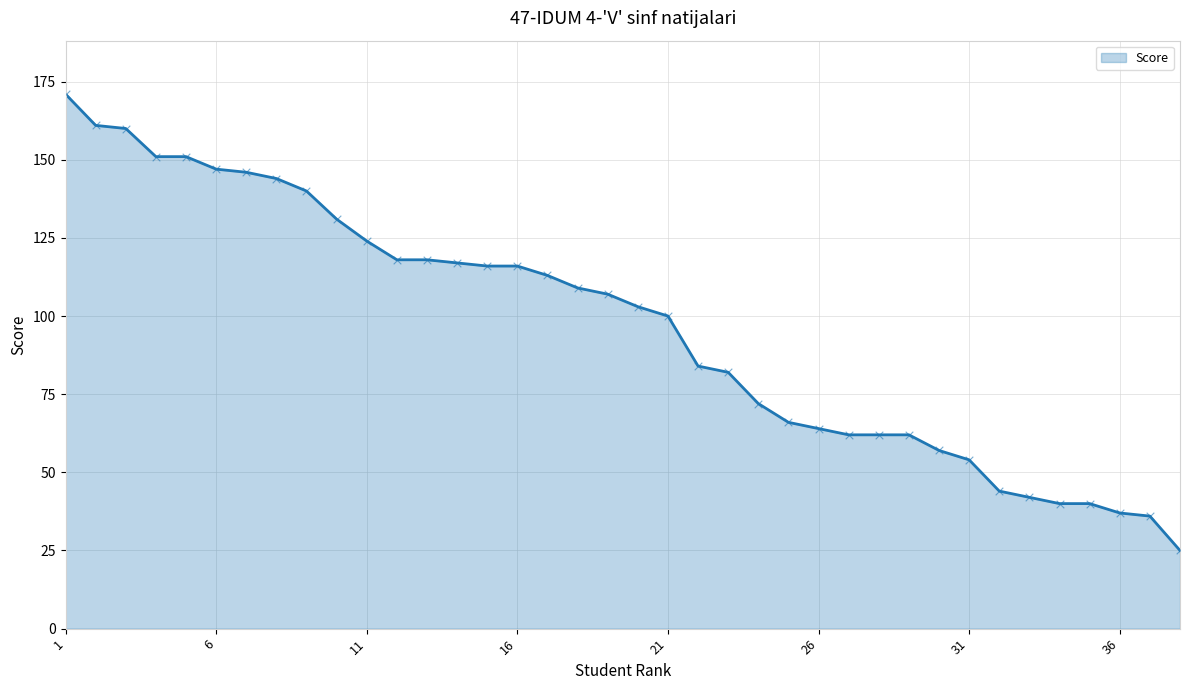

What is the difference between the maximum and minimum values?

146